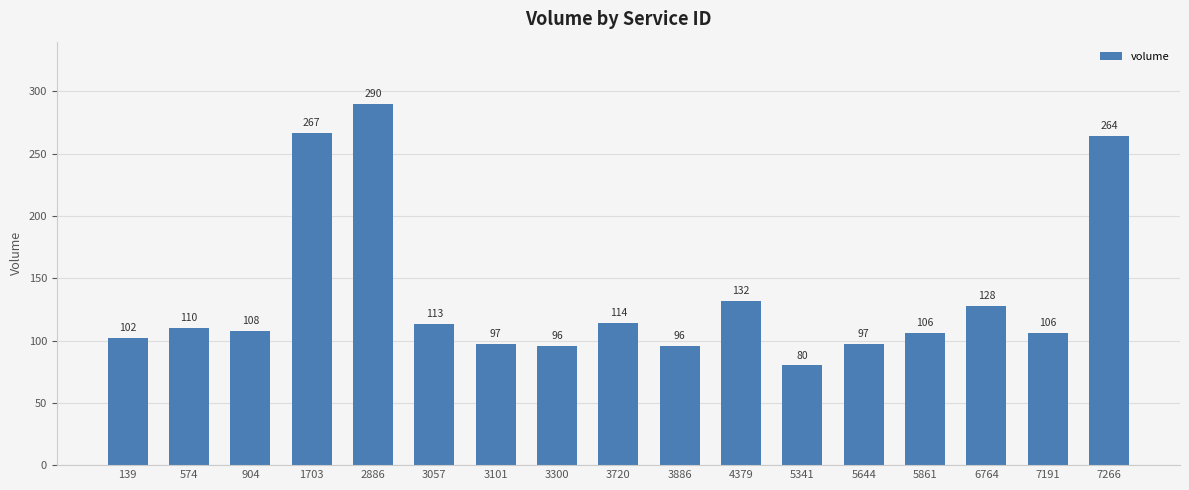

Does the chart contain any negative values?

No